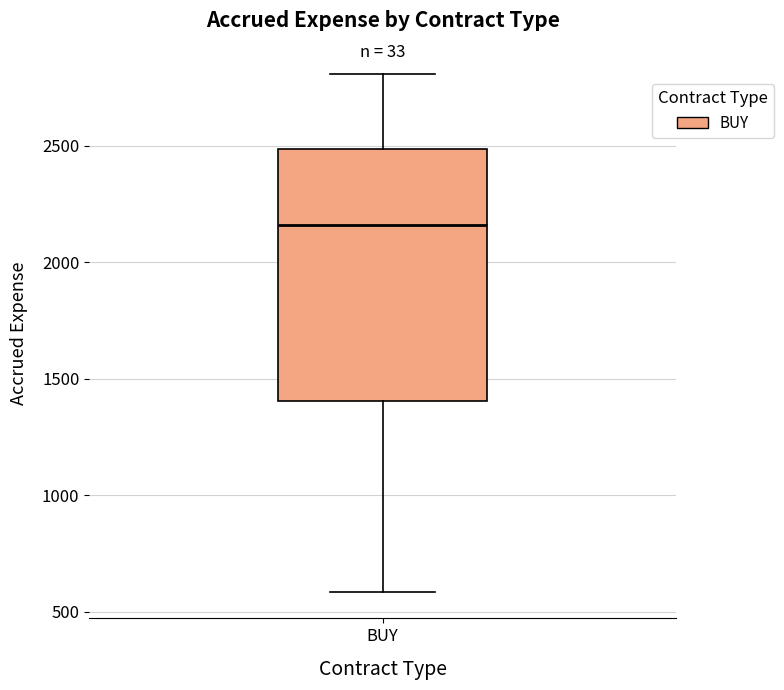

Transcribe this box plot: give where the median line is, the range the box spans, and where the two whiskers end, as read against the y-axis. The values are not printed on the chart, so give them approximately, as read against the axis.

median 2150, box 1400 to 2500, whiskers 600 to 2800